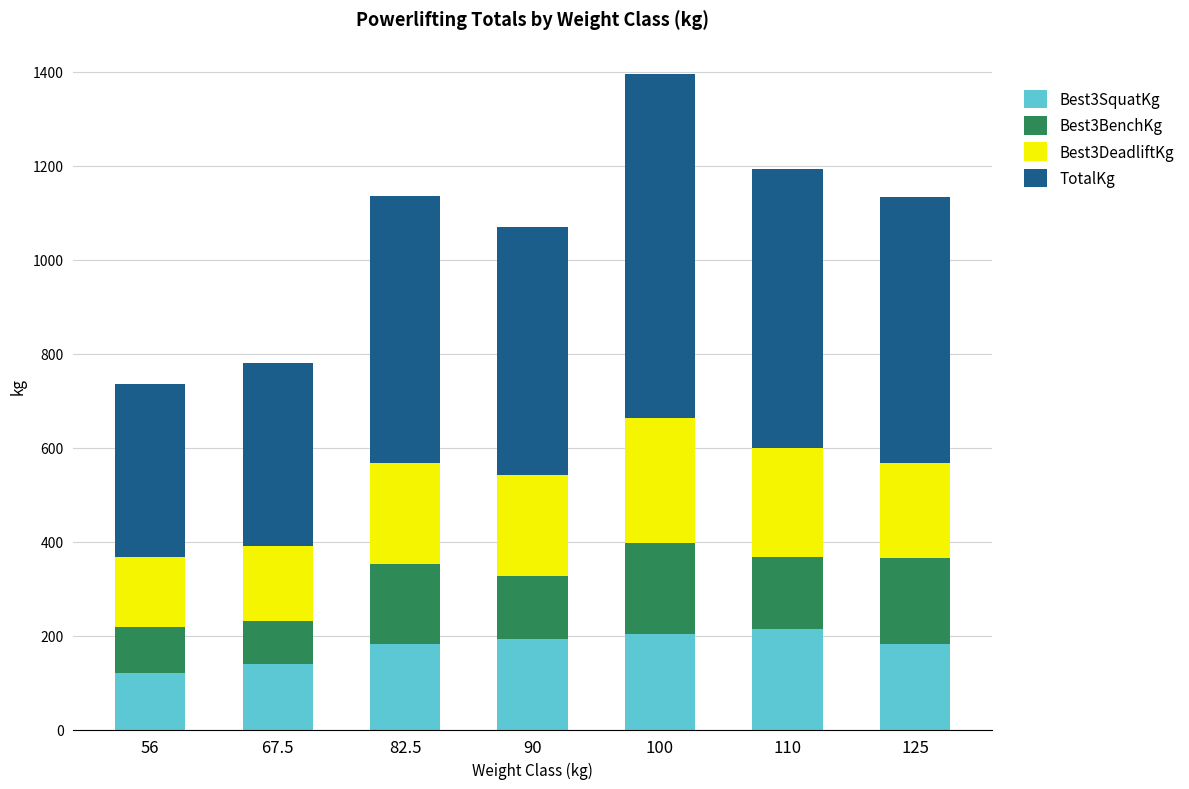

Are the bars grouped side by side (vs. stacked)?

No